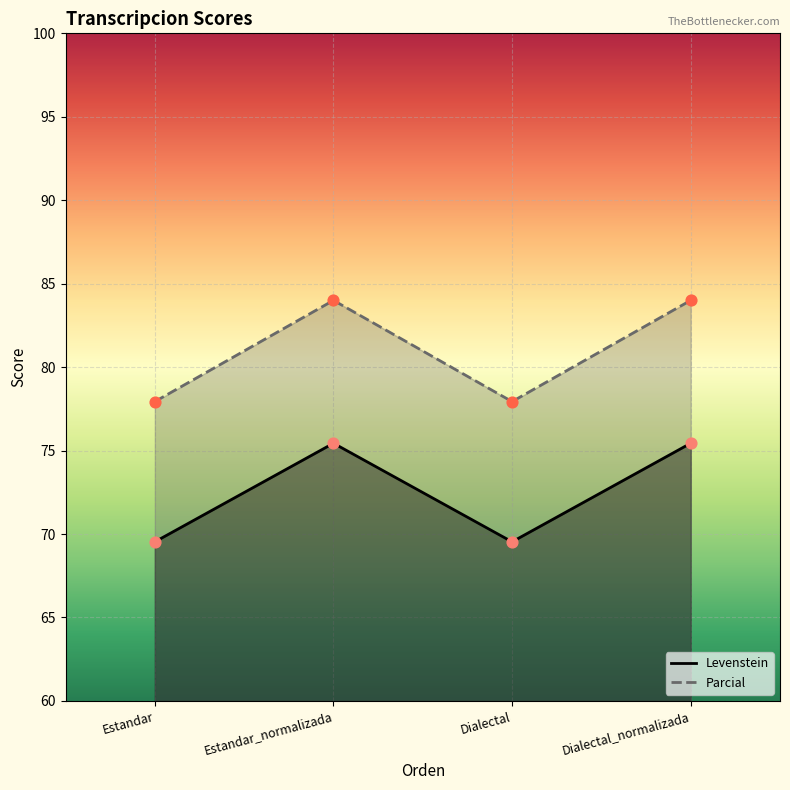

At which category is the sum across all series the highest?

Estandar_normalizada